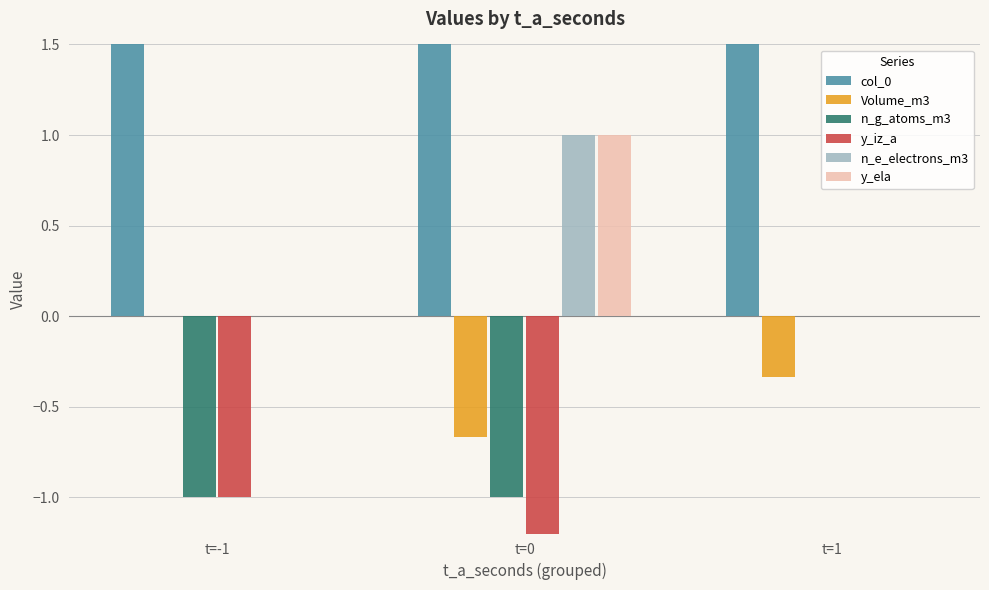

Reading left to right, extract all data points from this chart.

col_0: 5.0	17.0	6.0
Volume_m3: 0.0	-0.7	-0.3
n_g_atoms_m3: -1.0	-1.0	0.0
y_iz_a: -1.0	-3.0	0.0
n_e_electrons_m3: 0.0	1.0	0.0
y_ela: 0.0	1.0	0.0